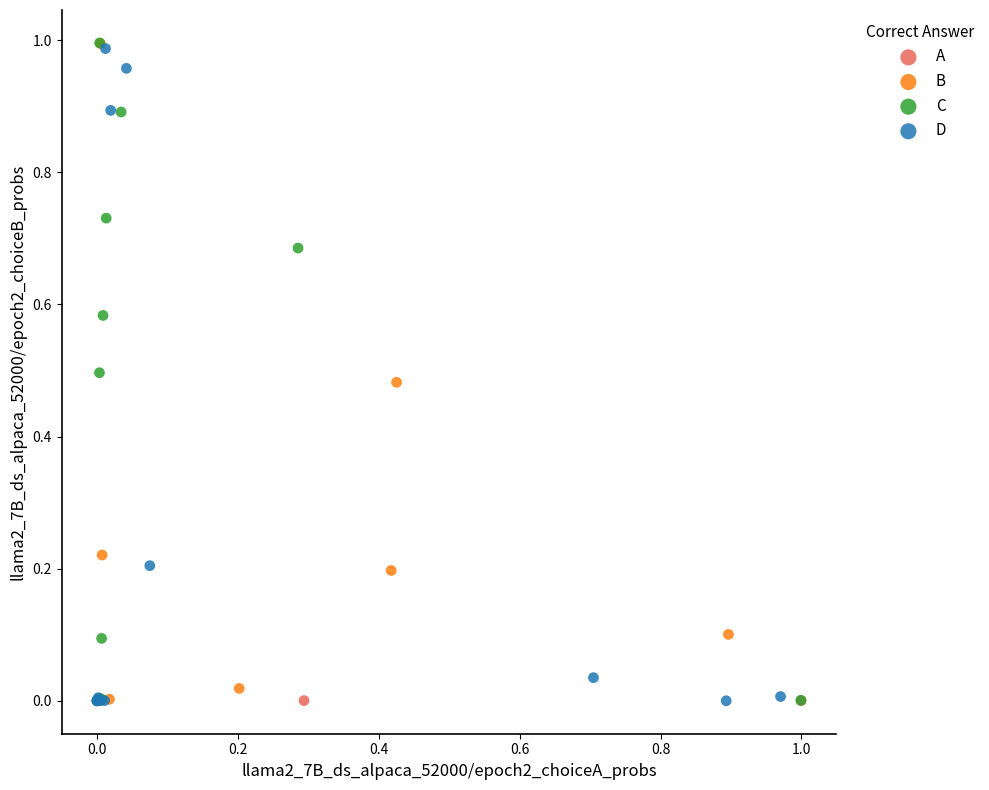

What are all the series names shown in the legend?

A, B, C, D